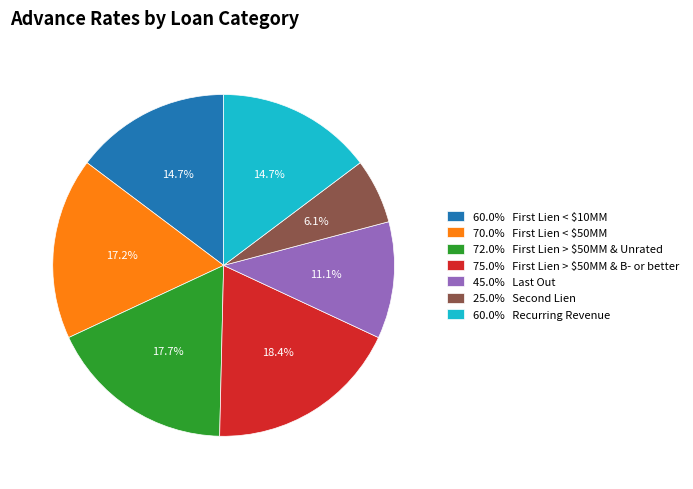

What is the largest slice in the pie chart?

75.0% First Lien > $50MM & B- or better